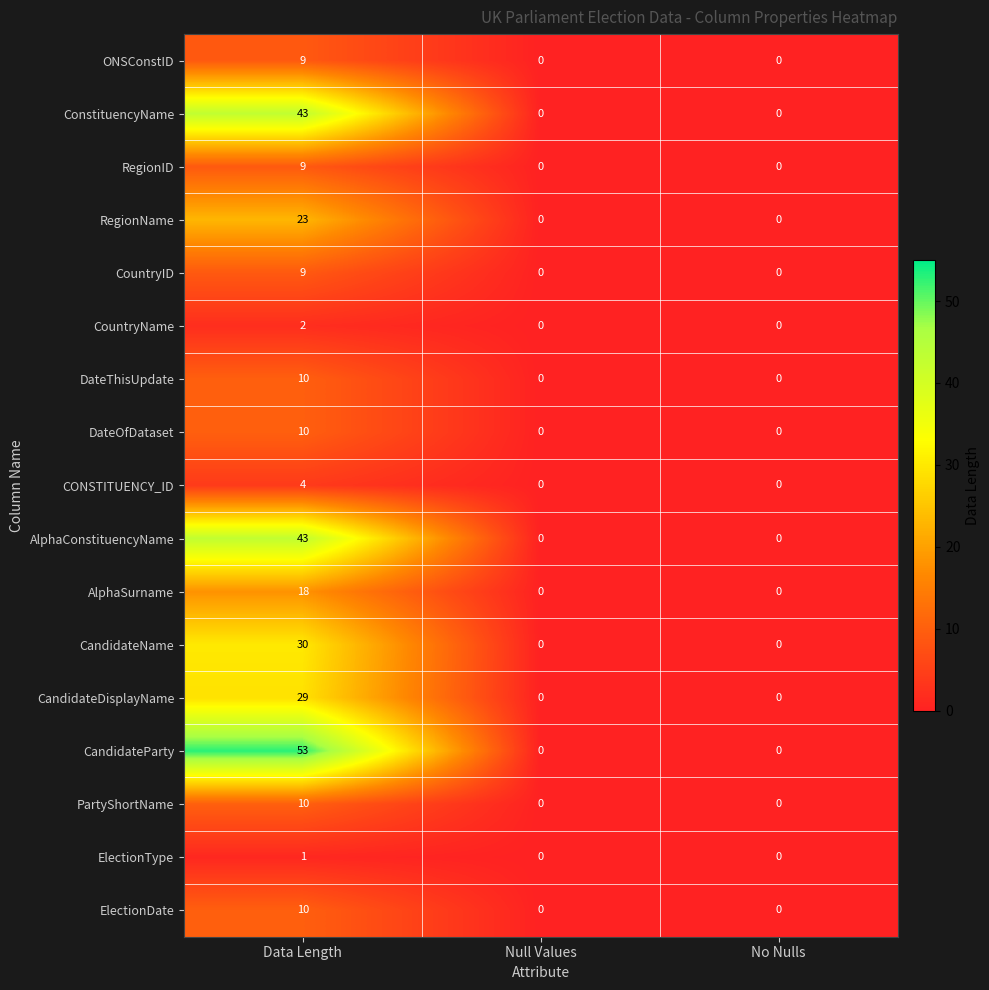

How many AlphaSurname values are between 0 and 18?

3